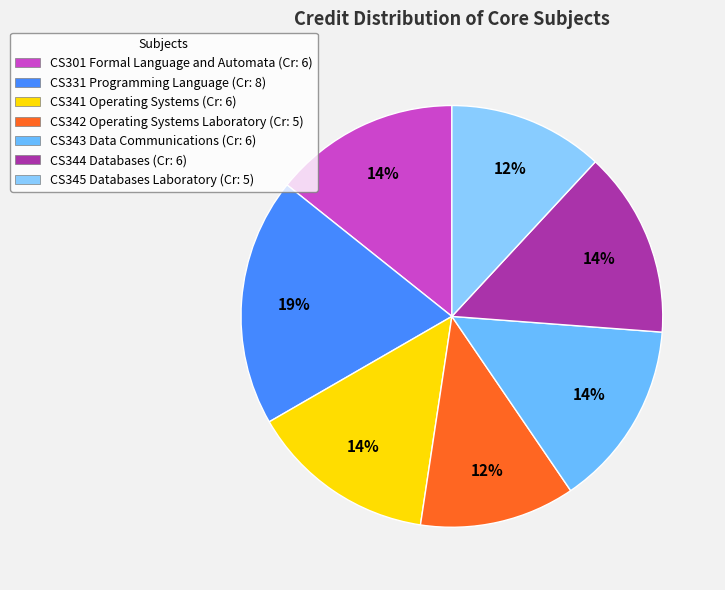

What is the total percentage of CS341 Operating Systems and CS344 Databases?

28.6%